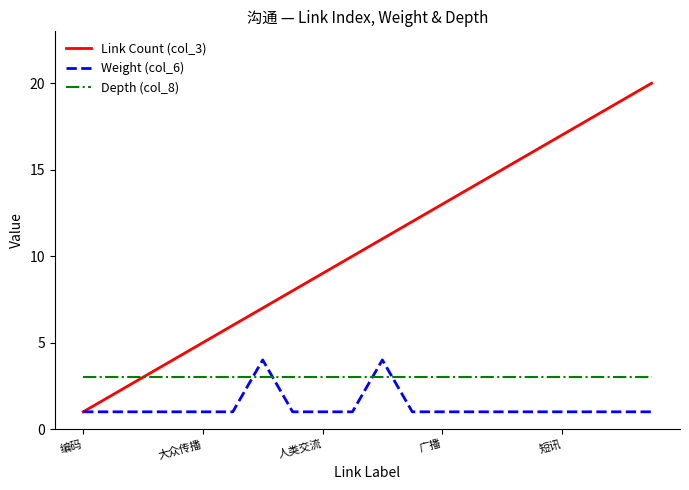

Which series has the widest spread of values?

Link Count (col_3)